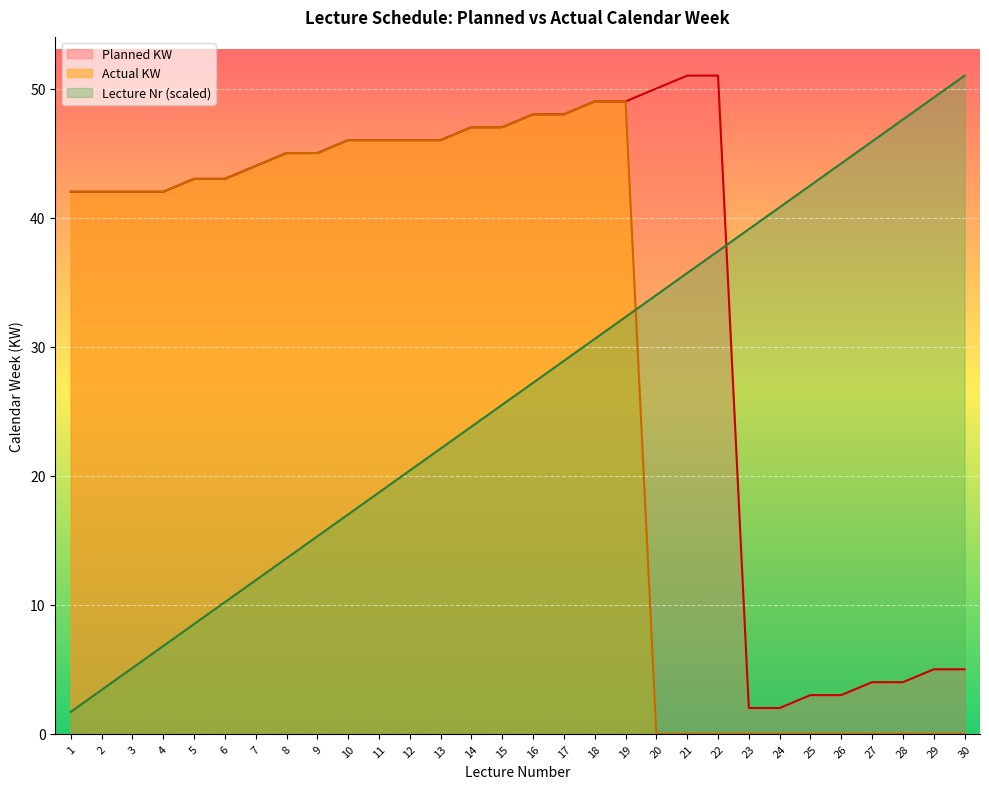

Reading right to left, extract all data points from this chart.

Planned KW: 5.0	5.0	4.0	4.0	3.0	3.0	2.0	2.0	51.0	51.0	50.0	49.0	49.0	48.0	48.0	47.0	47.0	46.0	46.0	46.0	46.0	45.0	45.0	44.0	43.0	43.0	42.0	42.0	42.0	42.0
Actual KW: 0.0	0.0	0.0	0.0	0.0	0.0	0.0	0.0	0.0	0.0	0.0	49.0	49.0	48.0	48.0	47.0	47.0	46.0	46.0	46.0	46.0	45.0	45.0	44.0	43.0	43.0	42.0	42.0	42.0	42.0
Lecture Nr: 51.0	49.3	47.6	45.9	44.2	42.5	40.8	39.1	37.4	35.7	34.0	32.3	30.6	28.9	27.2	25.5	23.8	22.1	20.4	18.7	17.0	15.3	13.6	11.9	10.2	8.5	6.8	5.1	3.4	1.7